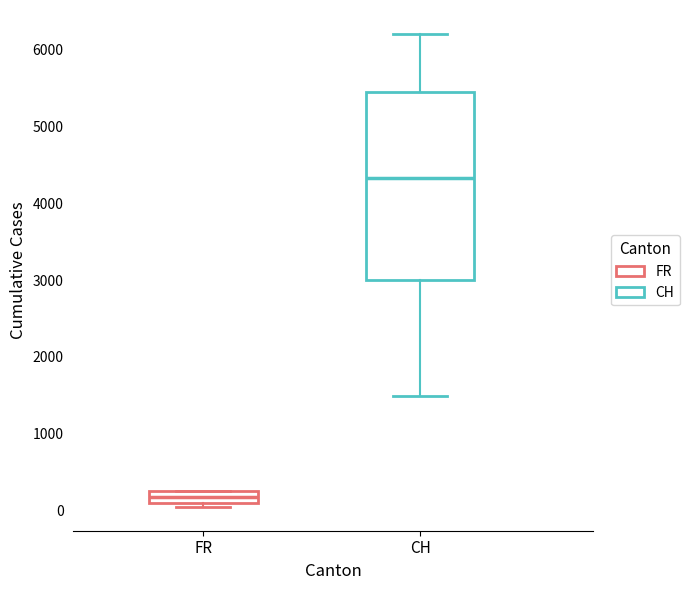

Which box's median line is the highest?

CH